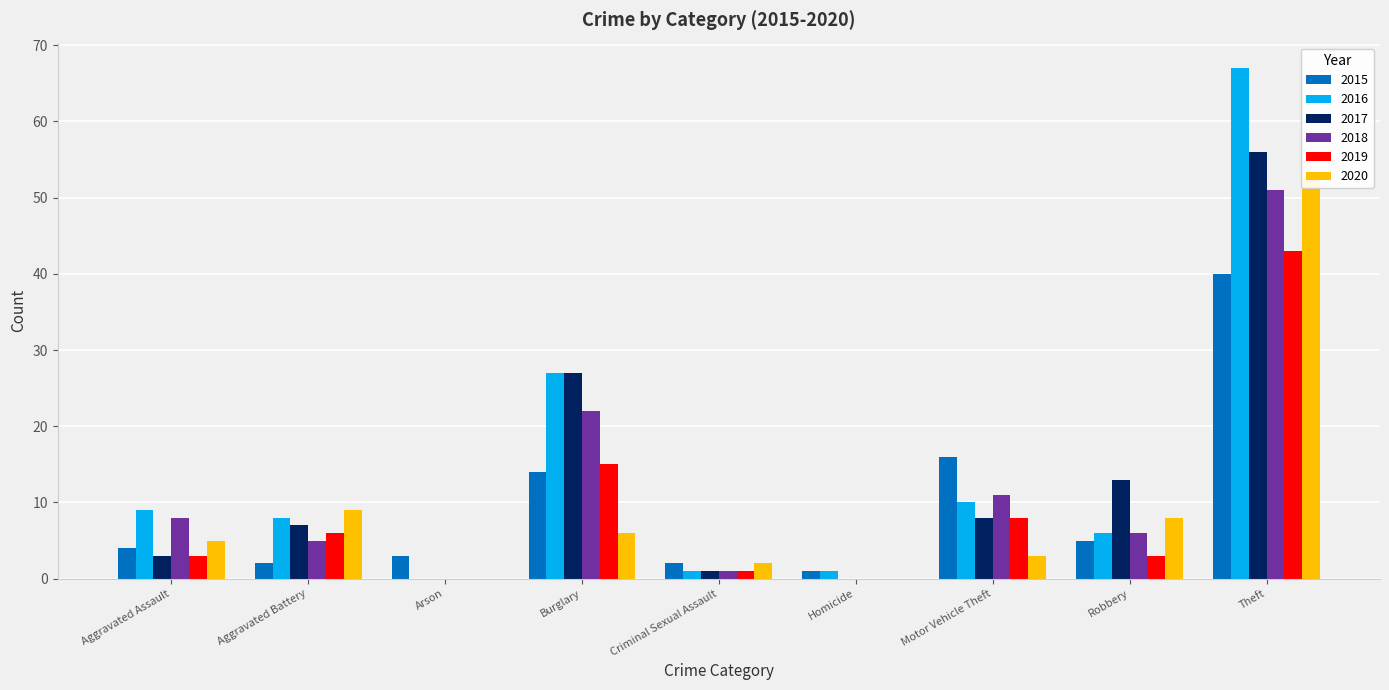

At which category does the chart reach its peak across all series?

Theft